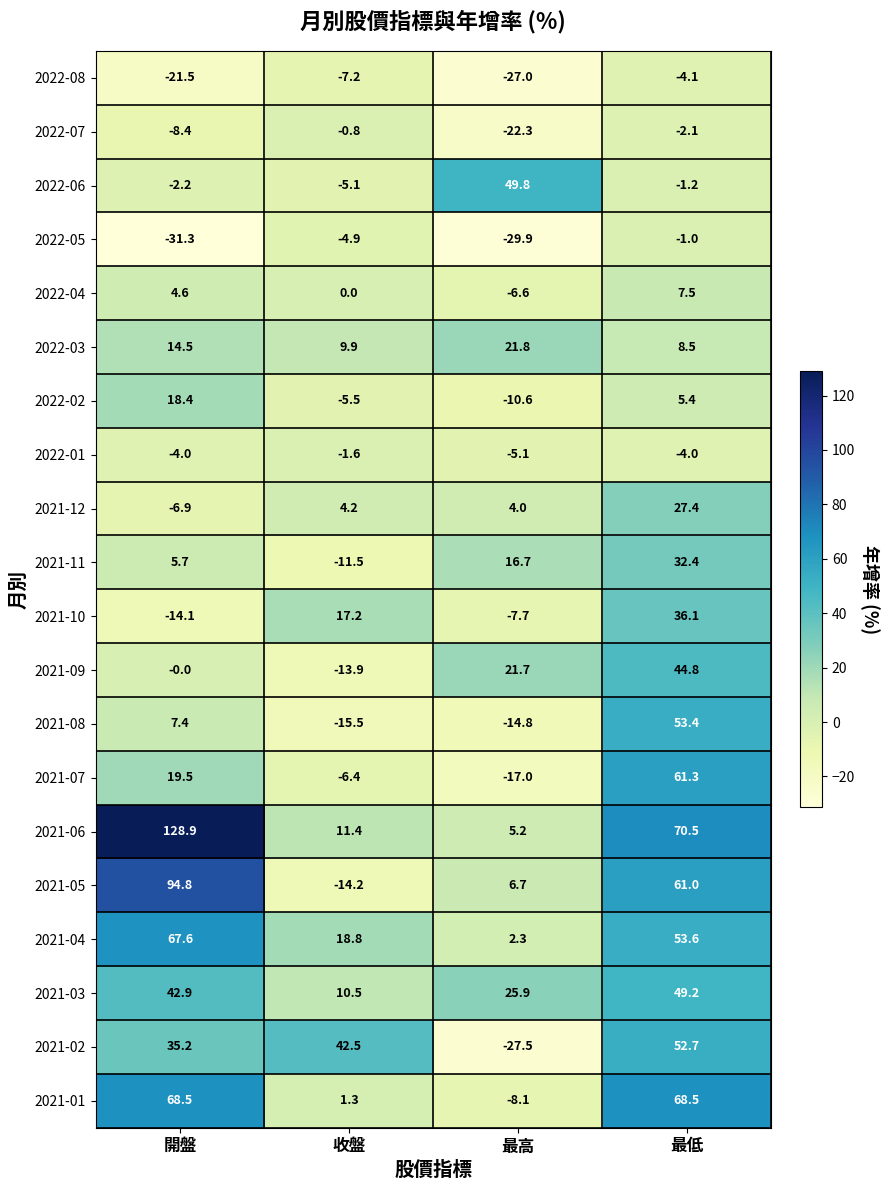

What is the sum of the 2021-07 values at 收盤 and 開盤?

13.1